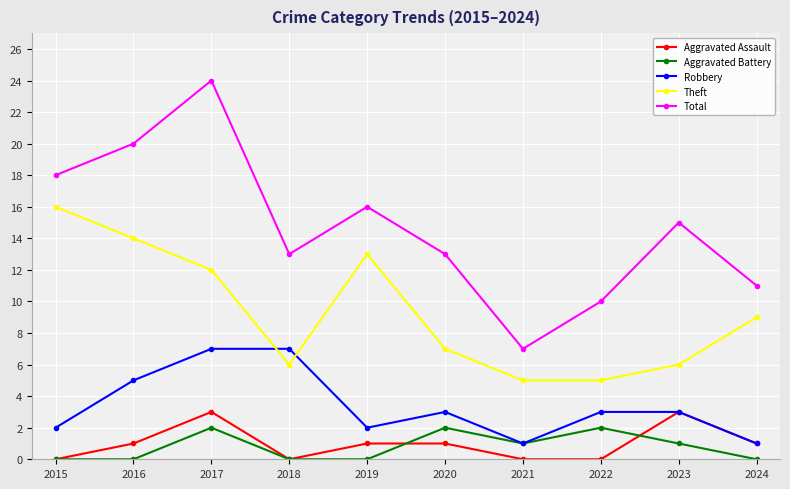

Reading left to right, extract all data points from this chart.

Aggravated Assault: 2015=0	2016=1	2017=3	2018=0	2019=1	2020=1	2021=0	2022=0	2023=3	2024=1
Aggravated Battery: 2015=0	2016=0	2017=2	2018=0	2019=0	2020=2	2021=1	2022=2	2023=1	2024=0
Robbery: 2015=2	2016=5	2017=7	2018=7	2019=2	2020=3	2021=1	2022=3	2023=3	2024=1
Theft: 2015=16	2016=14	2017=12	2018=6	2019=13	2020=7	2021=5	2022=5	2023=6	2024=9
Total: 2015=18	2016=20	2017=24	2018=13	2019=16	2020=13	2021=7	2022=10	2023=15	2024=11